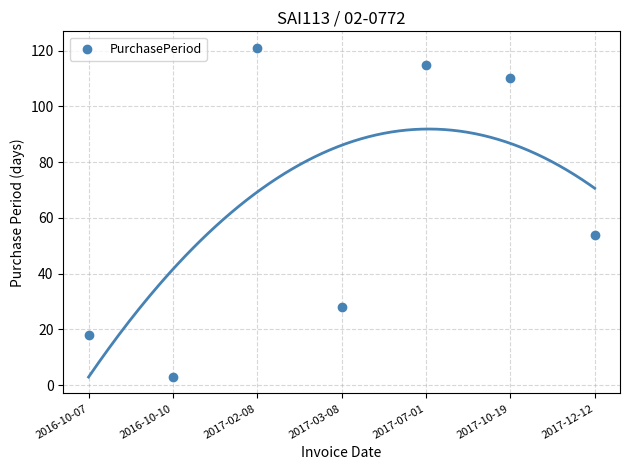

What is the average Y value?

64